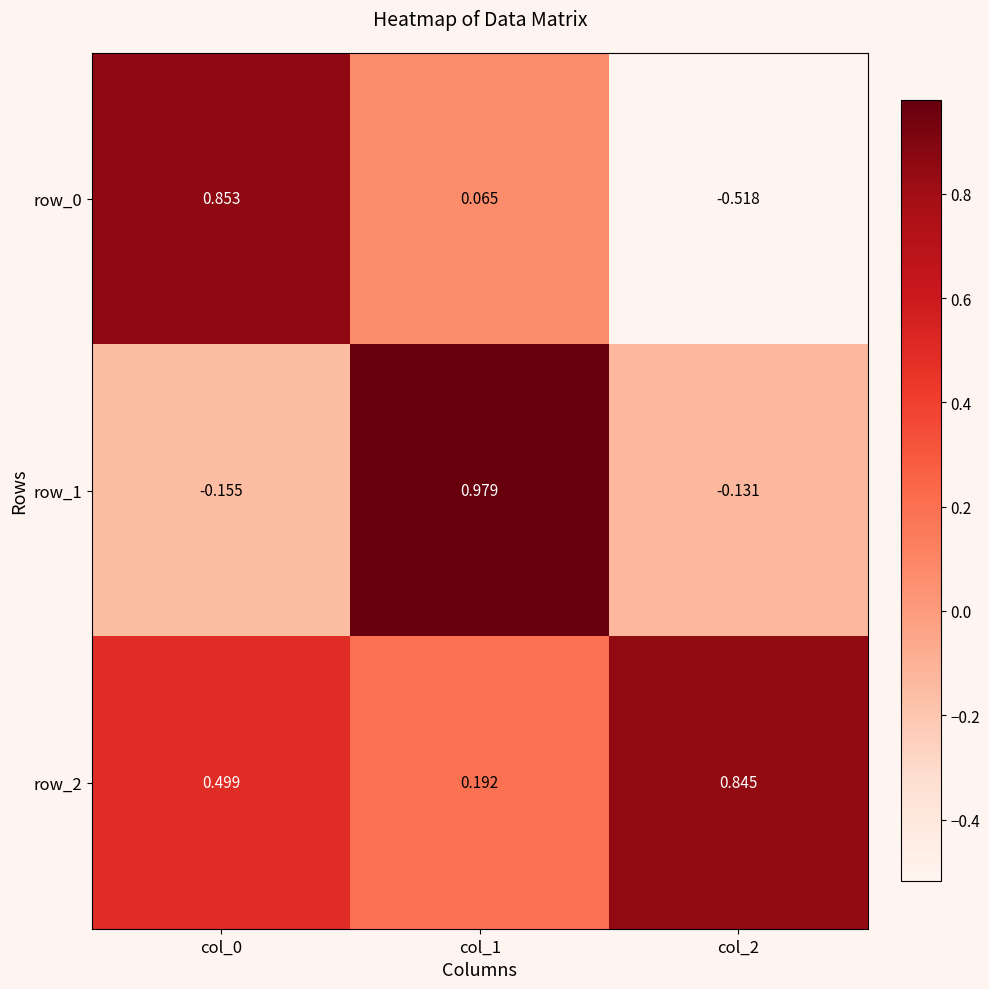

Reading right to left, list all the values displayed in this chart.

row_0: col_2=-0.5	col_1=0.1	col_0=0.9
row_1: col_2=-0.1	col_1=1.0	col_0=-0.2
row_2: col_2=0.8	col_1=0.2	col_0=0.5